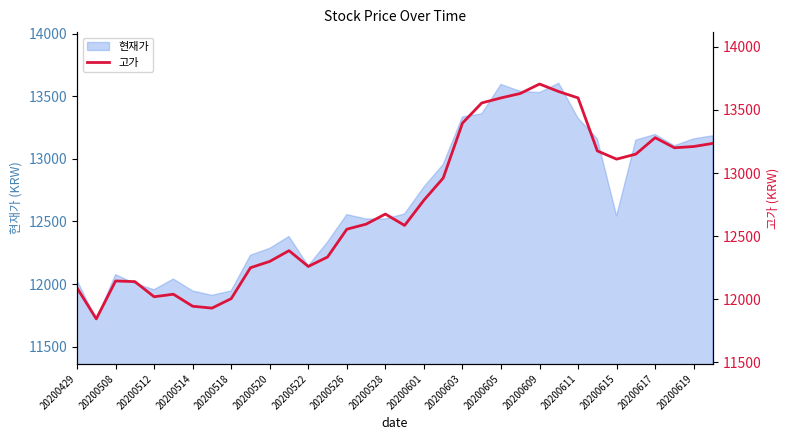

What is the minimum value for 현재가?

11715